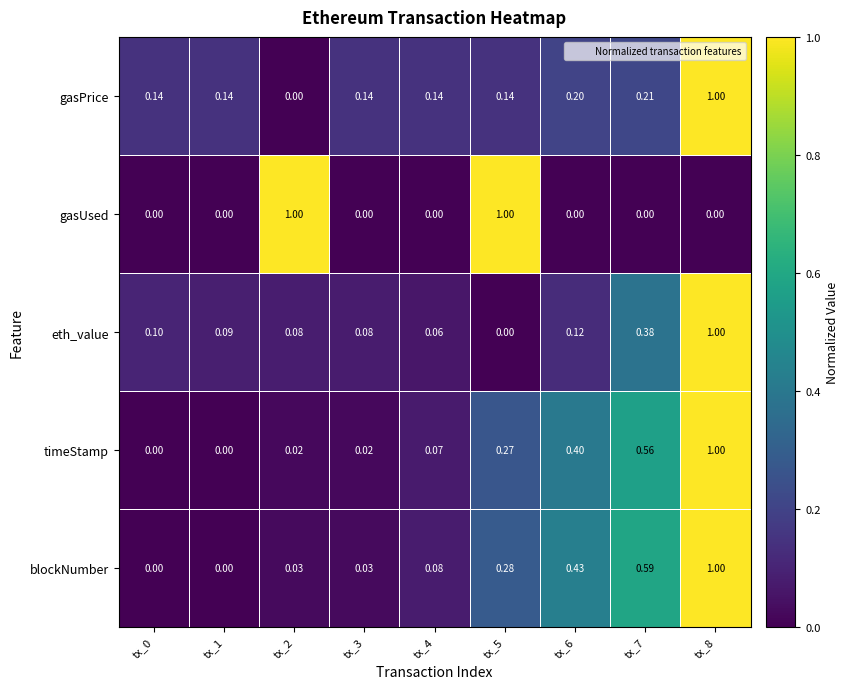

Which series changed the most between tx_4 and tx_6?

blockNumber